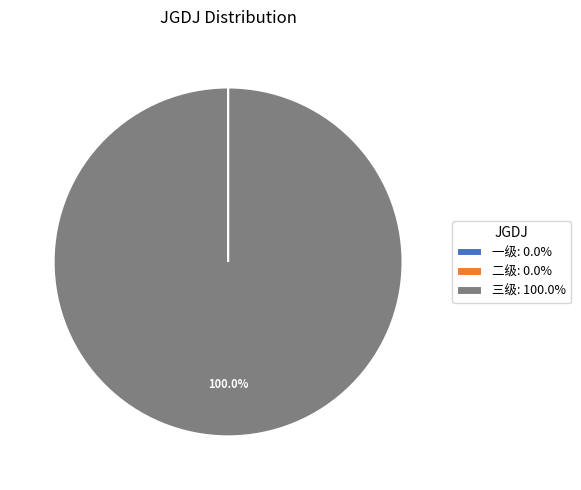

Does any single category account for the majority?

Yes